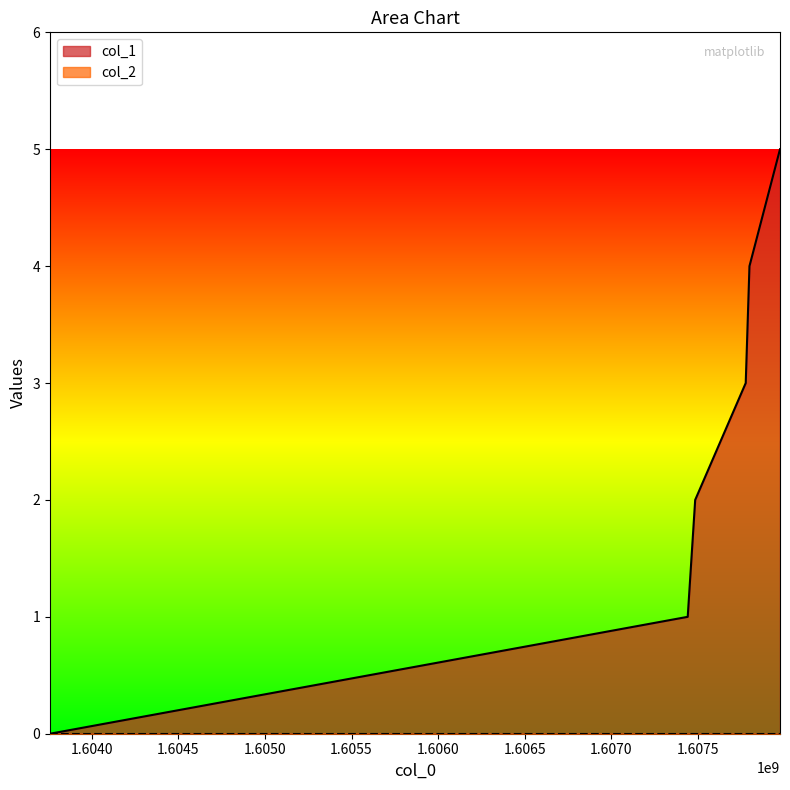

Which label corresponds to the smallest value in the chart?

1603759572